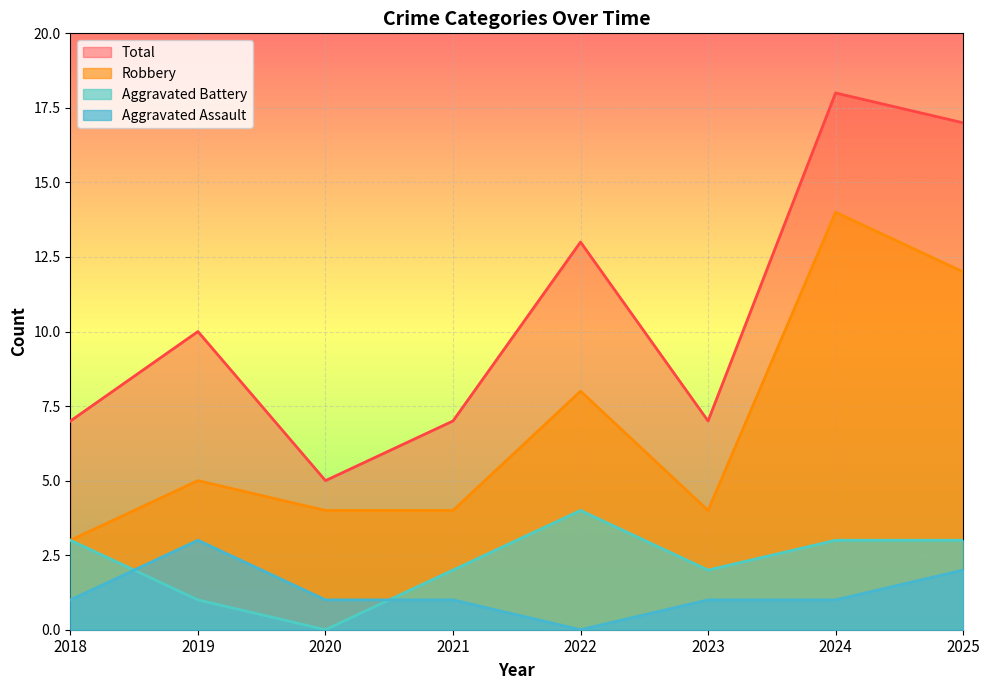

Which series has the largest total across all categories?

Total